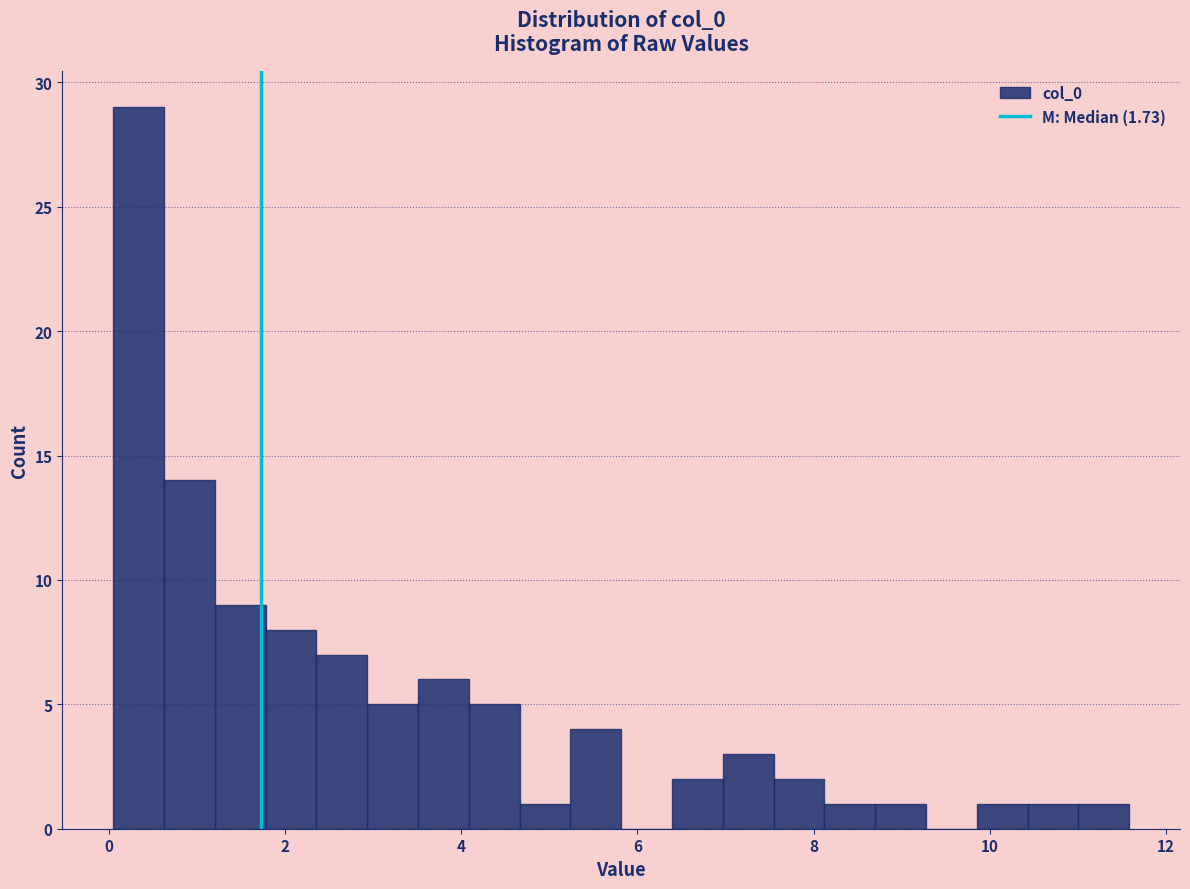

Read against the x-axis, roughly where is the centre of the tallest bar?

0.4